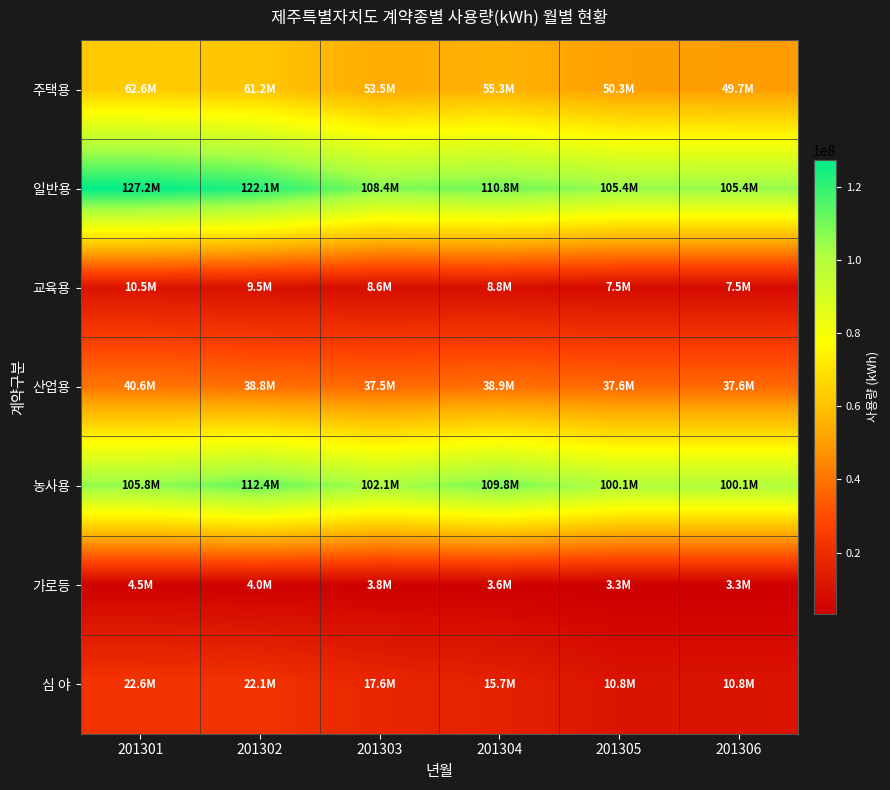

Rank the series by their maximum value, from lowest to highest.

가로등, 교육용, 심 야, 산업용, 주택용, 농사용, 일반용